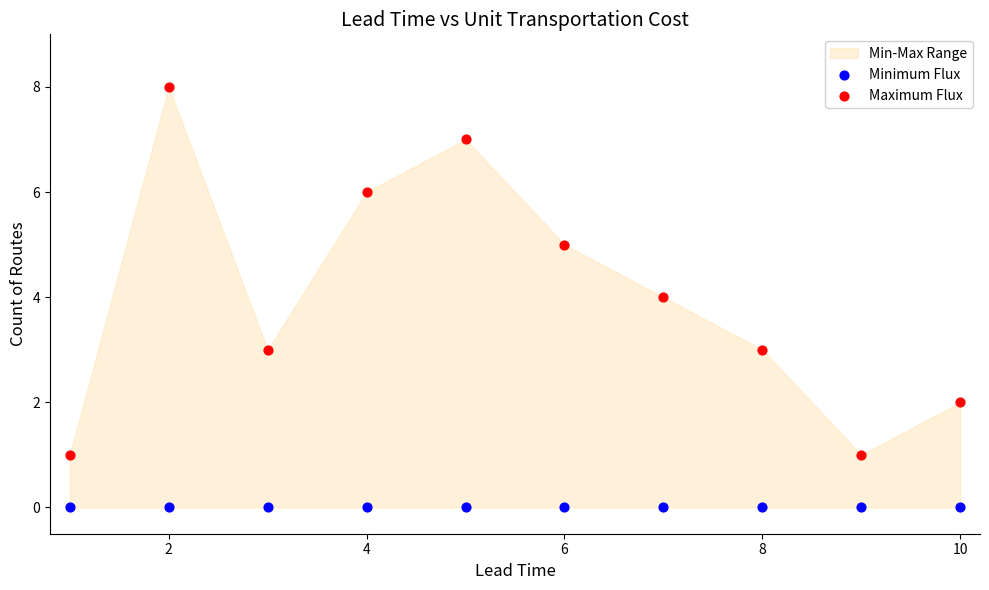

Which series contains the highest Y value?

Maximum Flux